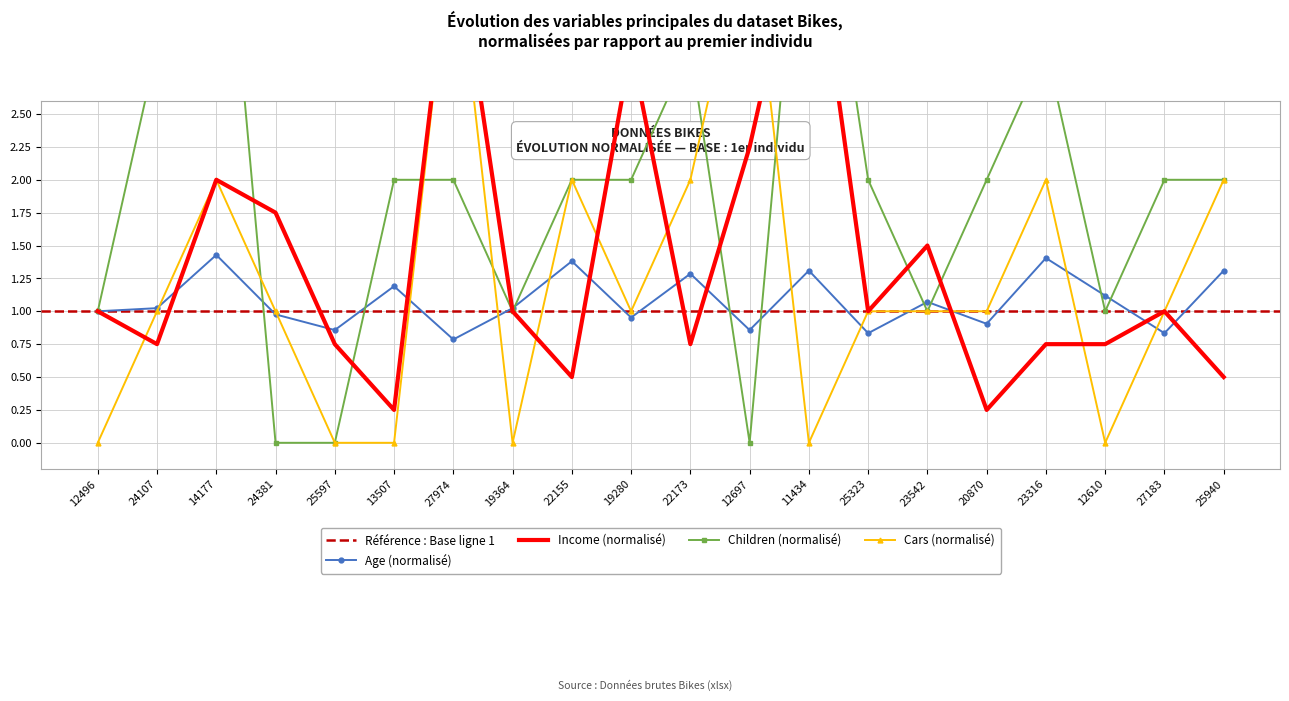

How many times do Age and Children cross each other?

10